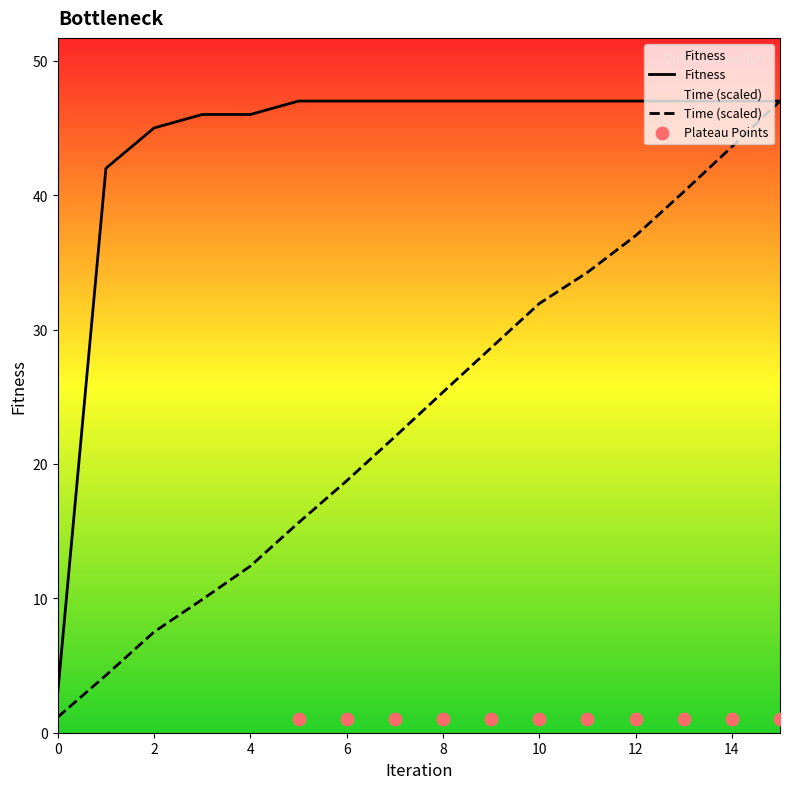

Which series has the largest total across all categories?

Fitness